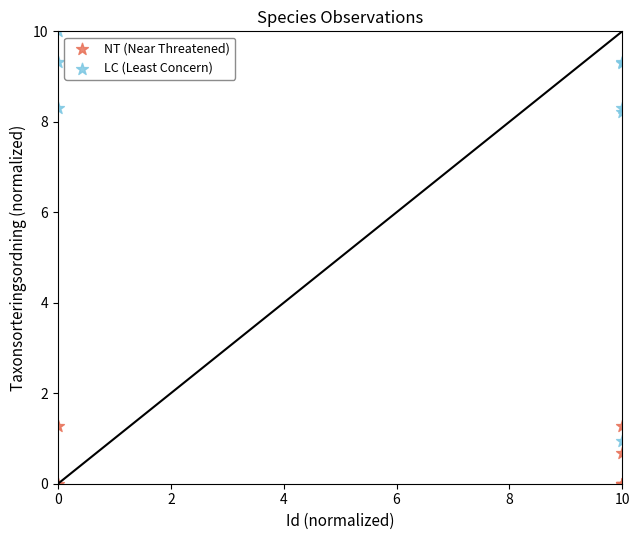

Which series contains the highest Y value?

LC (Least Concern)